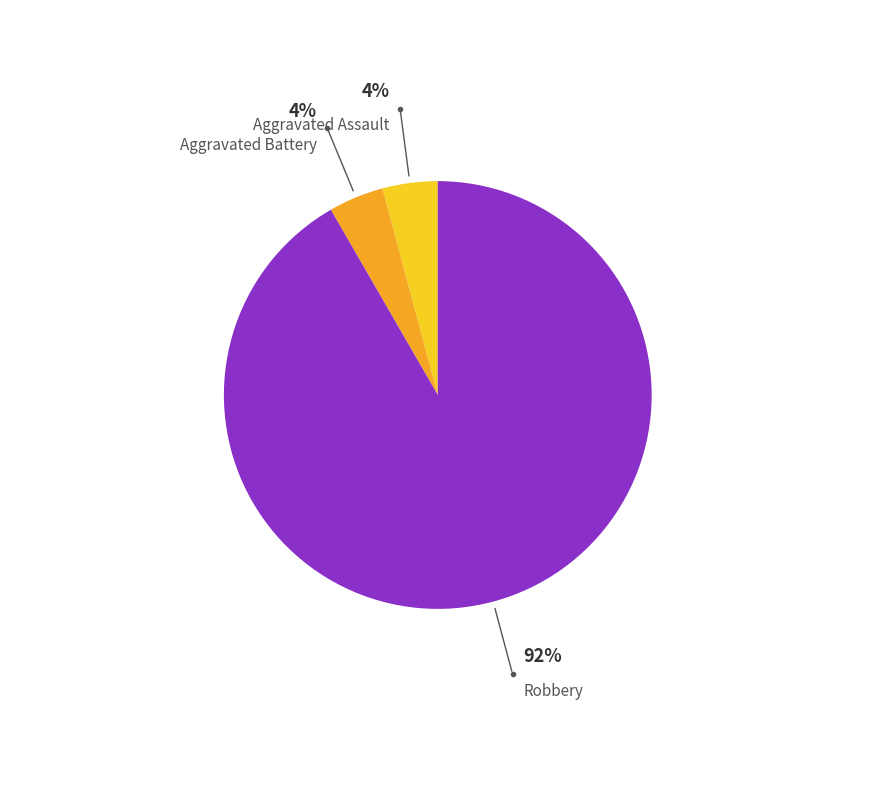

To the nearest percent, what is the average slice percentage?

33%